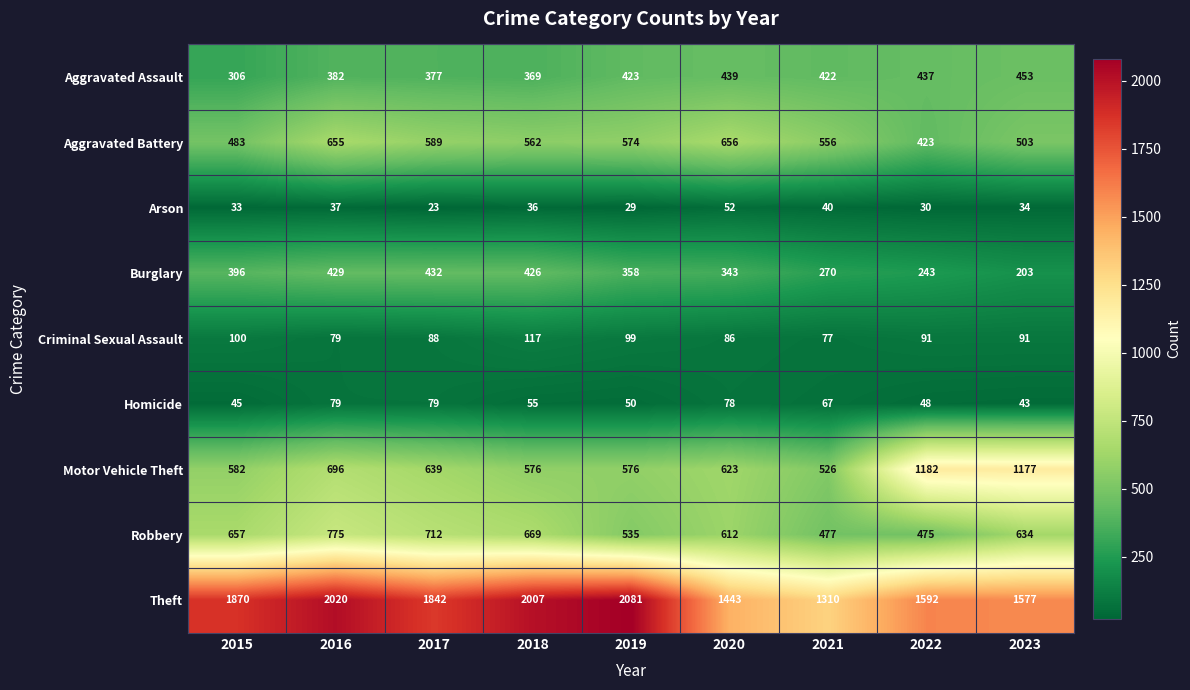

The Criminal Sexual Assault series shows 131 at 2017. True or false?

False